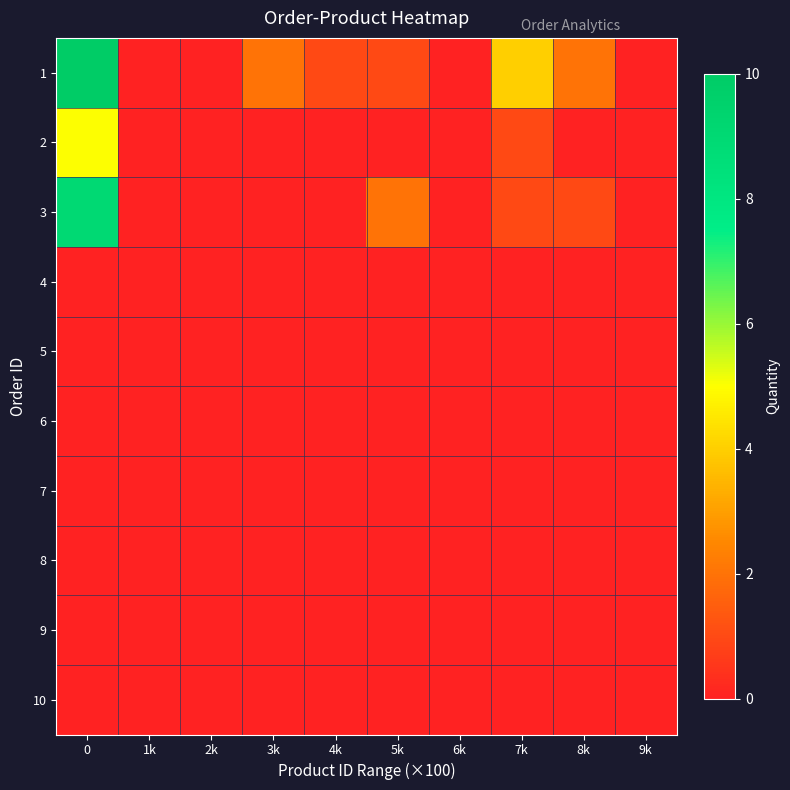

Reading left to right, transcribe all the data shown in this chart.

1: 0=10	1k=0	2k=0	3k=2	4k=1	5k=1	6k=0	7k=4	8k=2	9k=0
2: 0=5	1k=0	2k=0	3k=0	4k=0	5k=0	6k=0	7k=1	8k=0	9k=0
3: 0=9	1k=0	2k=0	3k=0	4k=0	5k=2	6k=0	7k=1	8k=1	9k=0
4: 0=0	1k=0	2k=0	3k=0	4k=0	5k=0	6k=0	7k=0	8k=0	9k=0
5: 0=0	1k=0	2k=0	3k=0	4k=0	5k=0	6k=0	7k=0	8k=0	9k=0
6: 0=0	1k=0	2k=0	3k=0	4k=0	5k=0	6k=0	7k=0	8k=0	9k=0
7: 0=0	1k=0	2k=0	3k=0	4k=0	5k=0	6k=0	7k=0	8k=0	9k=0
8: 0=0	1k=0	2k=0	3k=0	4k=0	5k=0	6k=0	7k=0	8k=0	9k=0
9: 0=0	1k=0	2k=0	3k=0	4k=0	5k=0	6k=0	7k=0	8k=0	9k=0
10: 0=0	1k=0	2k=0	3k=0	4k=0	5k=0	6k=0	7k=0	8k=0	9k=0